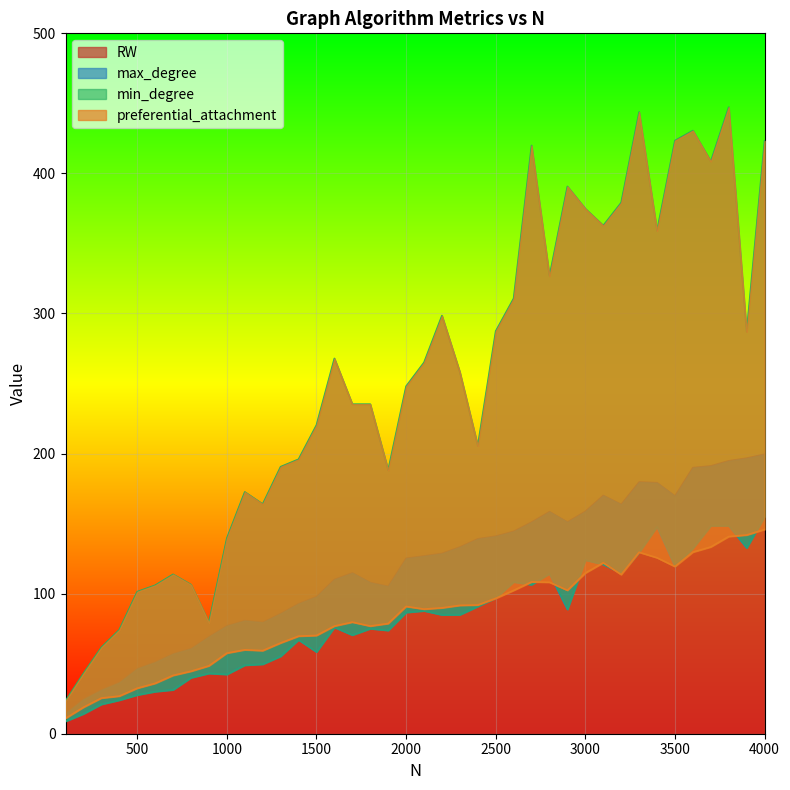

Read the min_degree value at 2100.

265.0